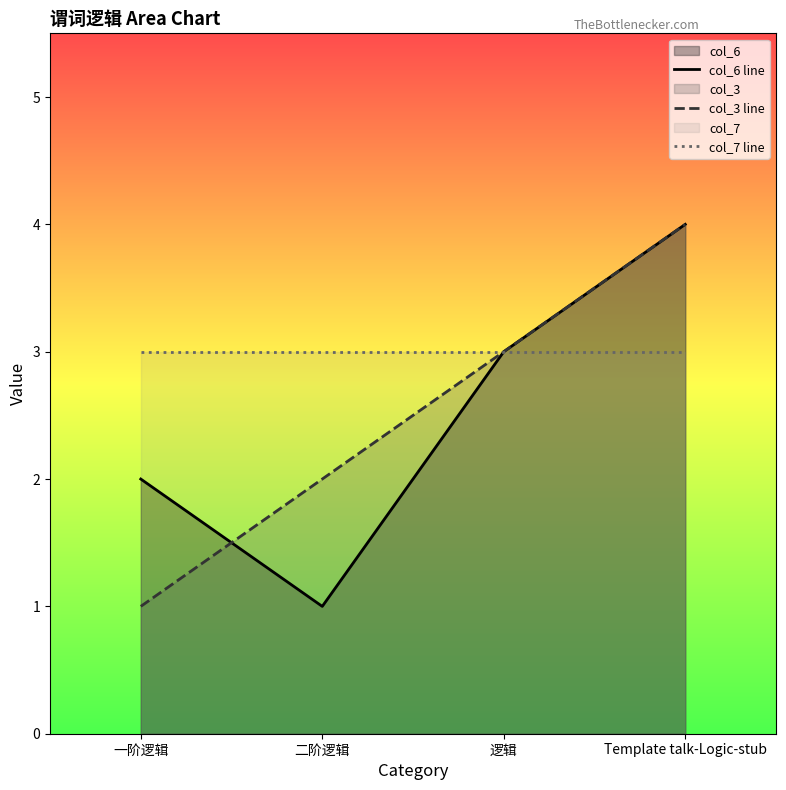

True or false: col_7 line and col_6 line cross at least once.

False